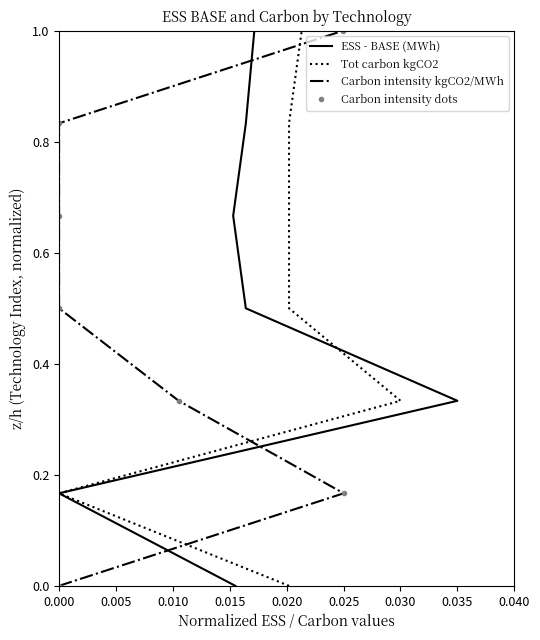

The ESS - BASE (MWh) series shows 0.2 at 0.035. True or false?

False